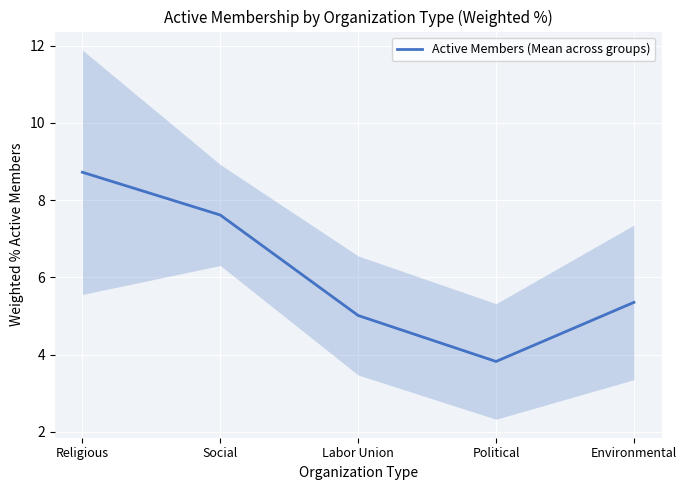

Rank the categories by value from highest to lowest.

Religious, Social, Environmental, Labor Union, Political